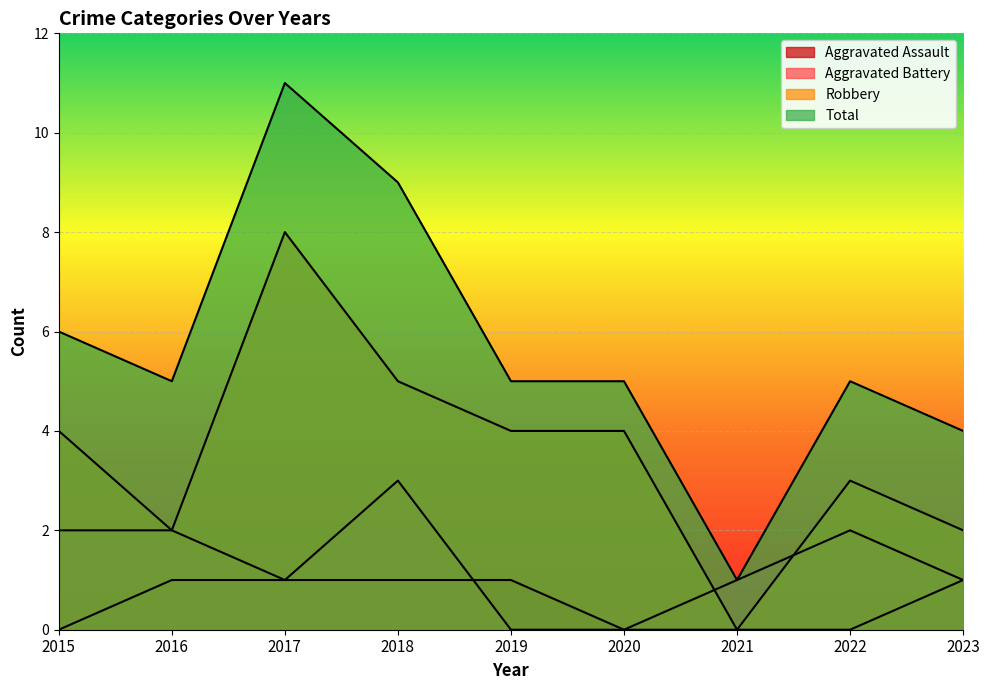

How many Aggravated Battery values are between 1 and 2?

6